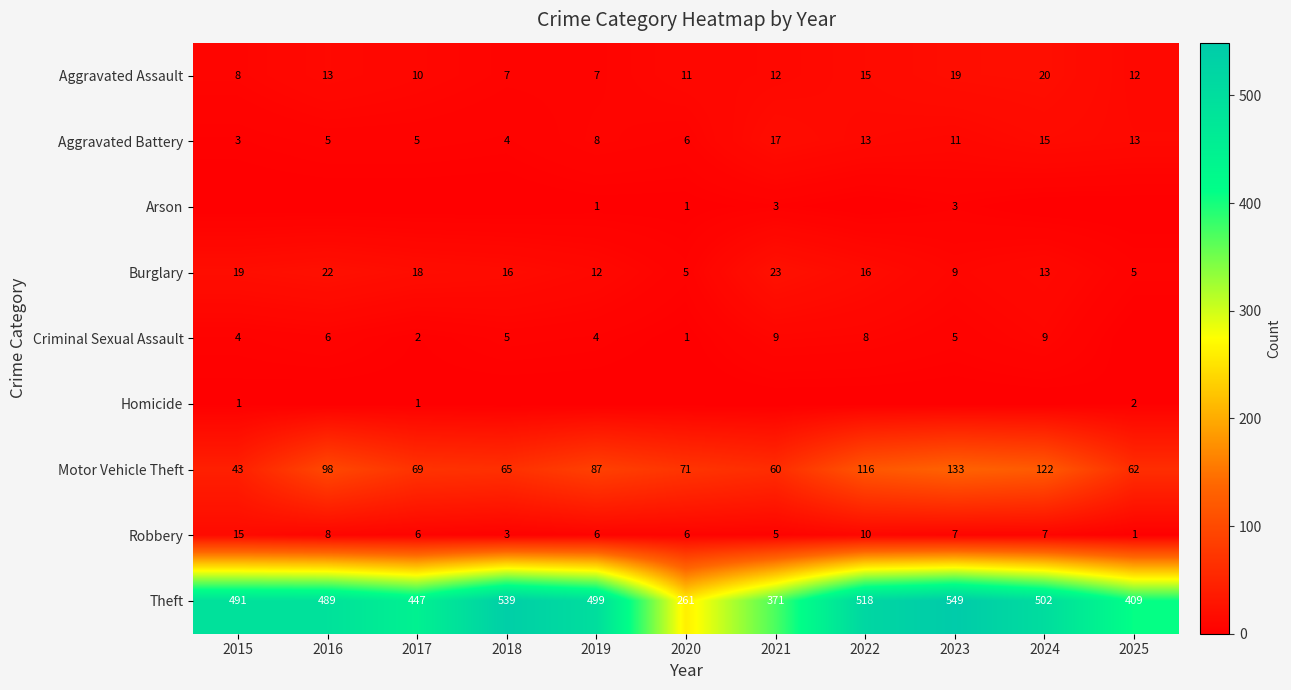

At which category is the sum across all series the highest?

2023